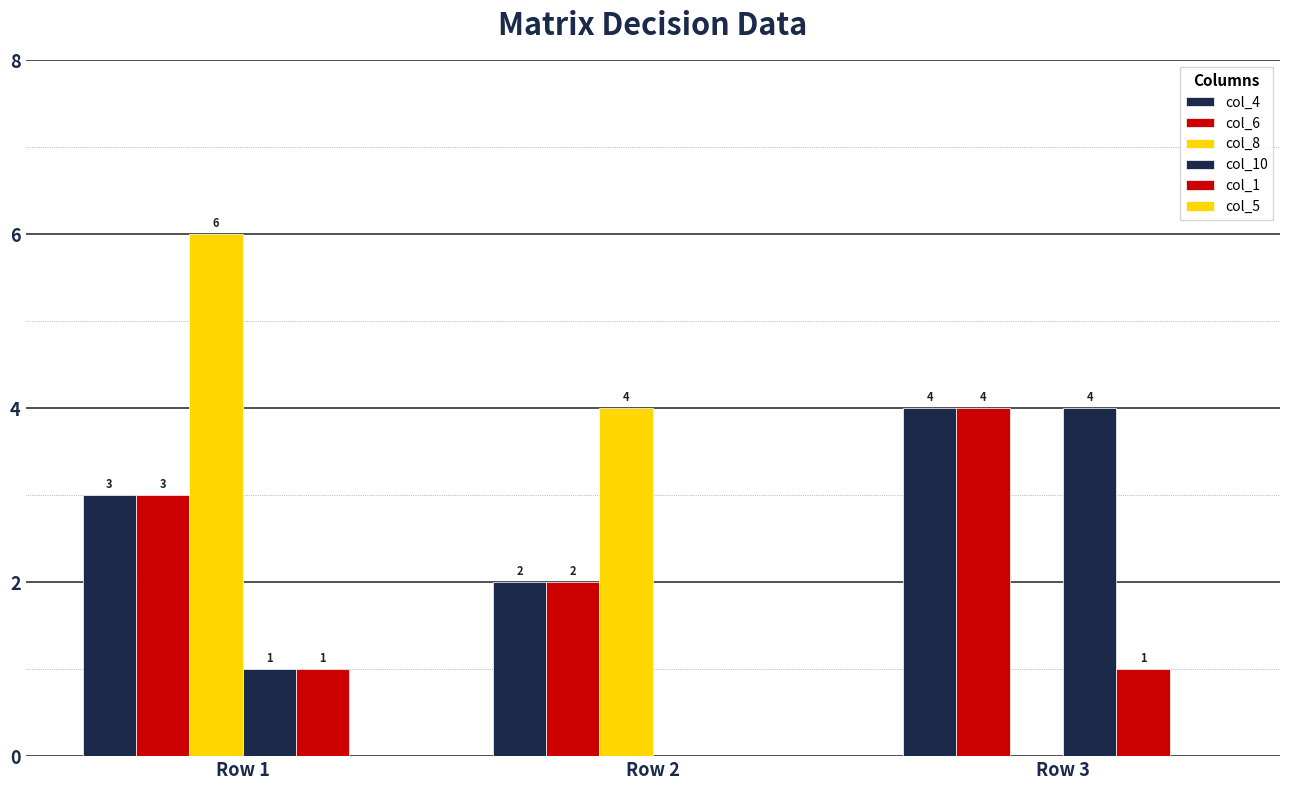

Are the bars grouped side by side (vs. stacked)?

Yes